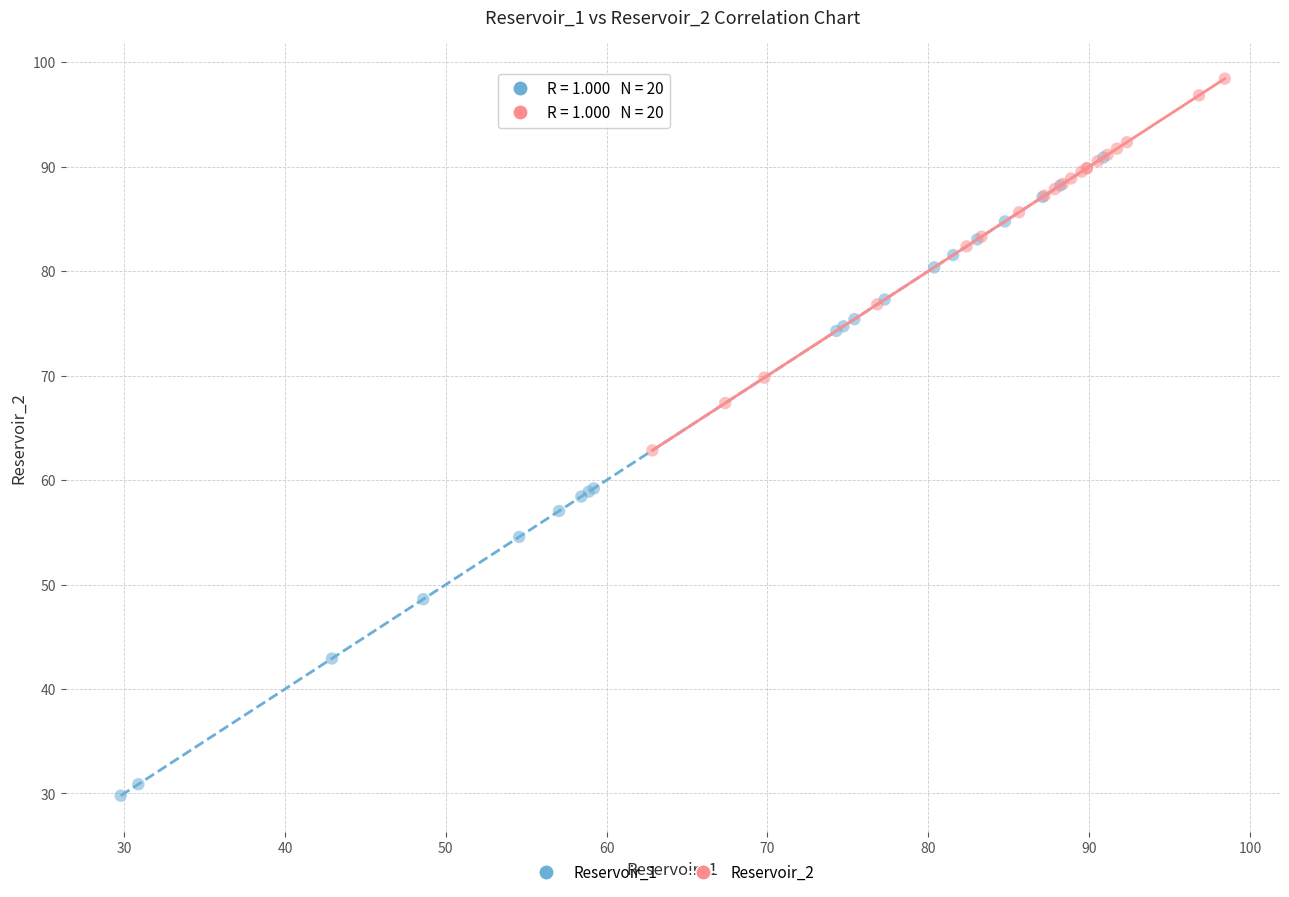

Which series reaches the minimum Y coordinate?

Reservoir_1